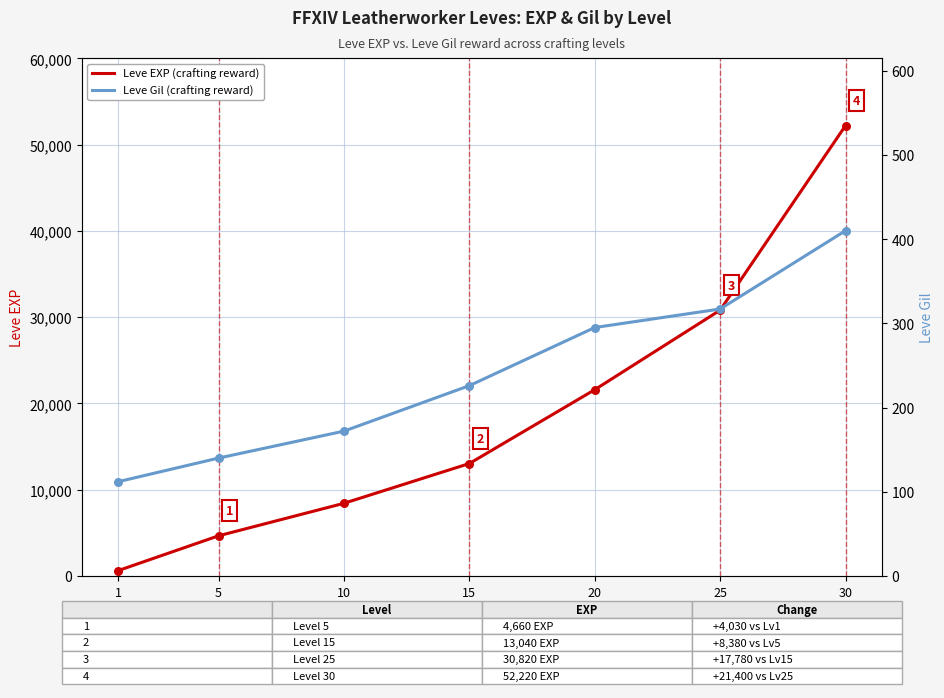

Which series has the largest Y range (max minus min)?

Leve EXP (crafting reward)